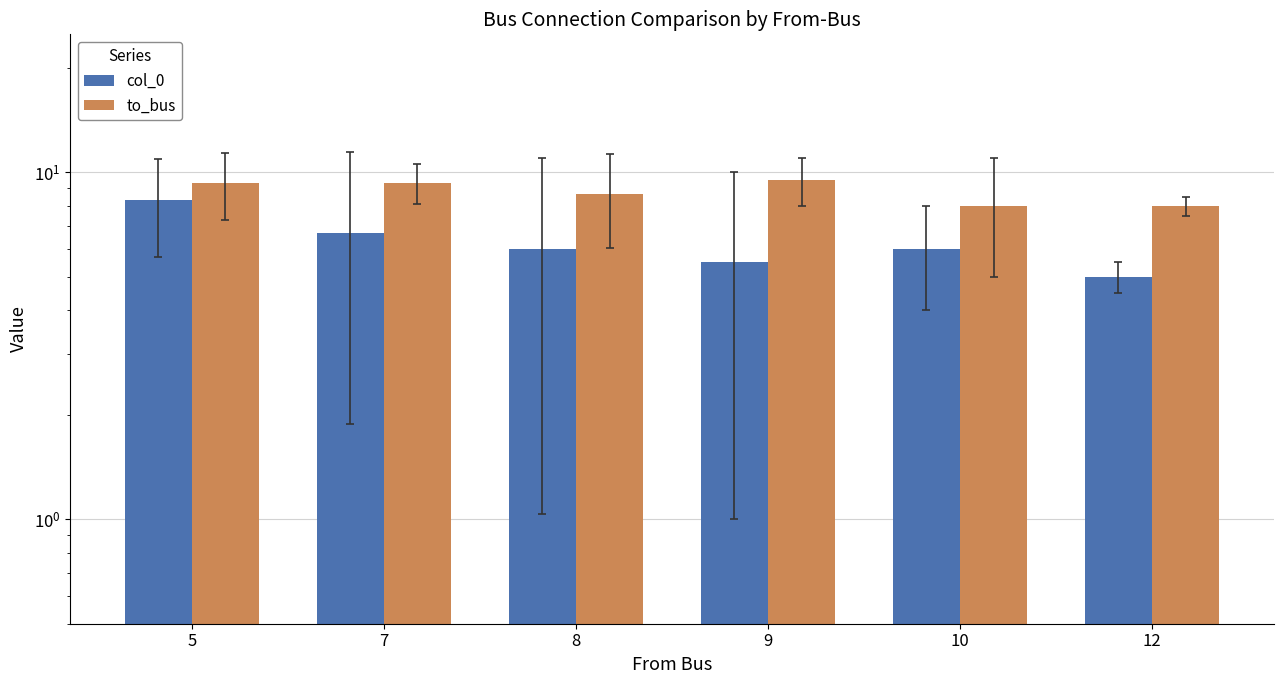

Which has a higher value, 8 or 5?

5